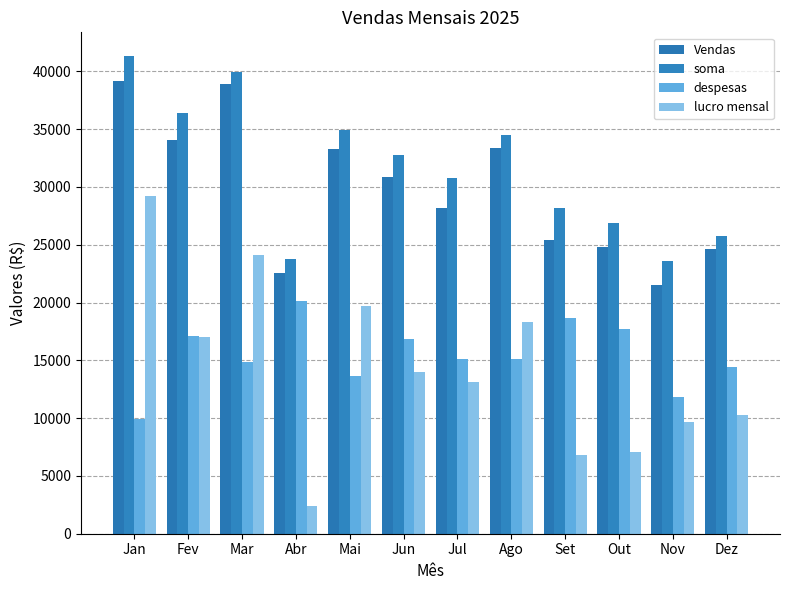

How many groups of bars are there?

12